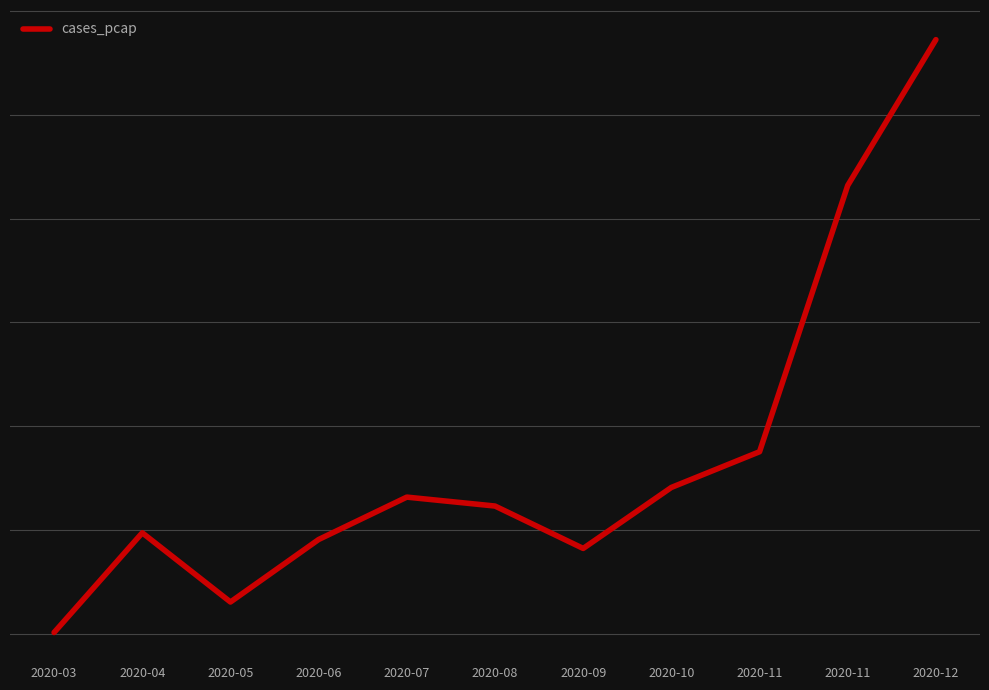

Is this an area chart (filled region under the line)?

No